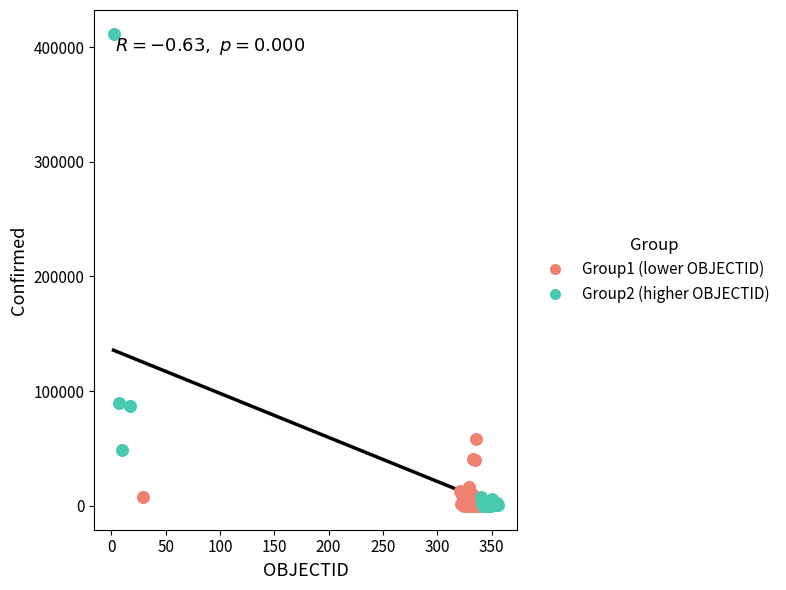

Which series has the largest Y range (max minus min)?

Group2 (higher OBJECTID)